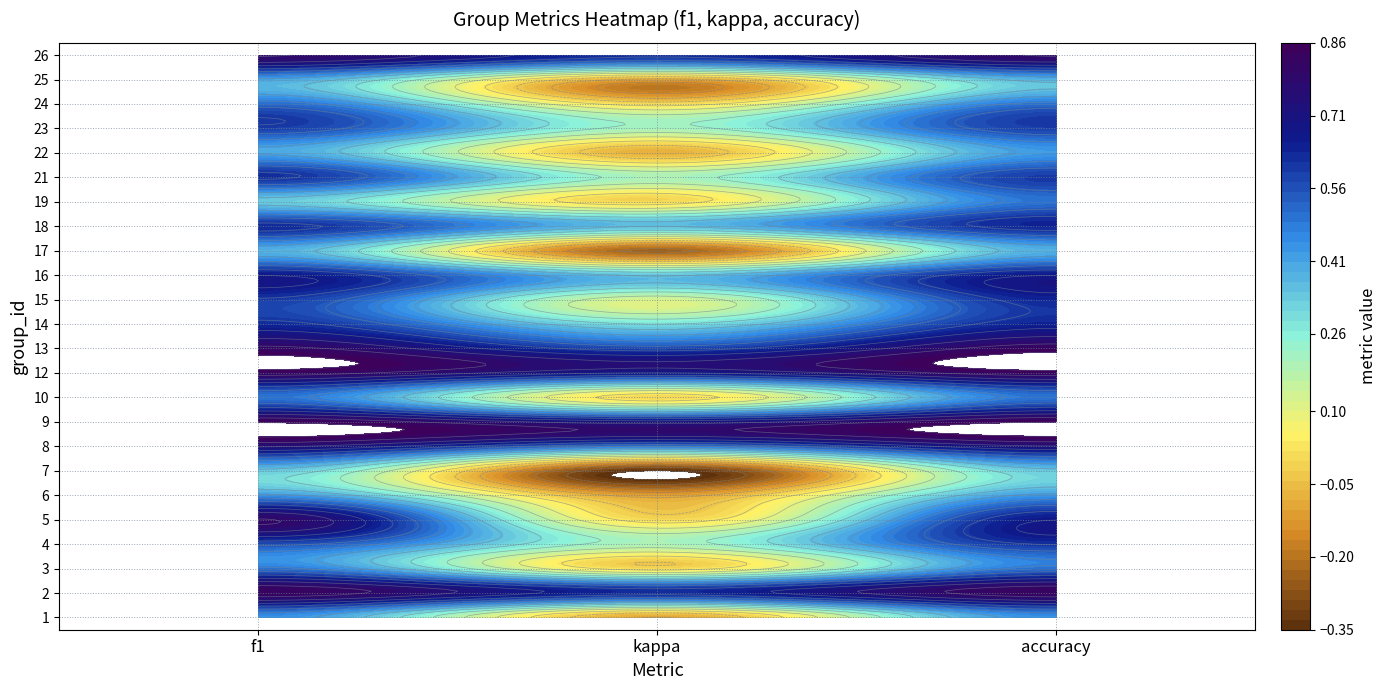

At which category does the chart reach its minimum across all series?

kappa